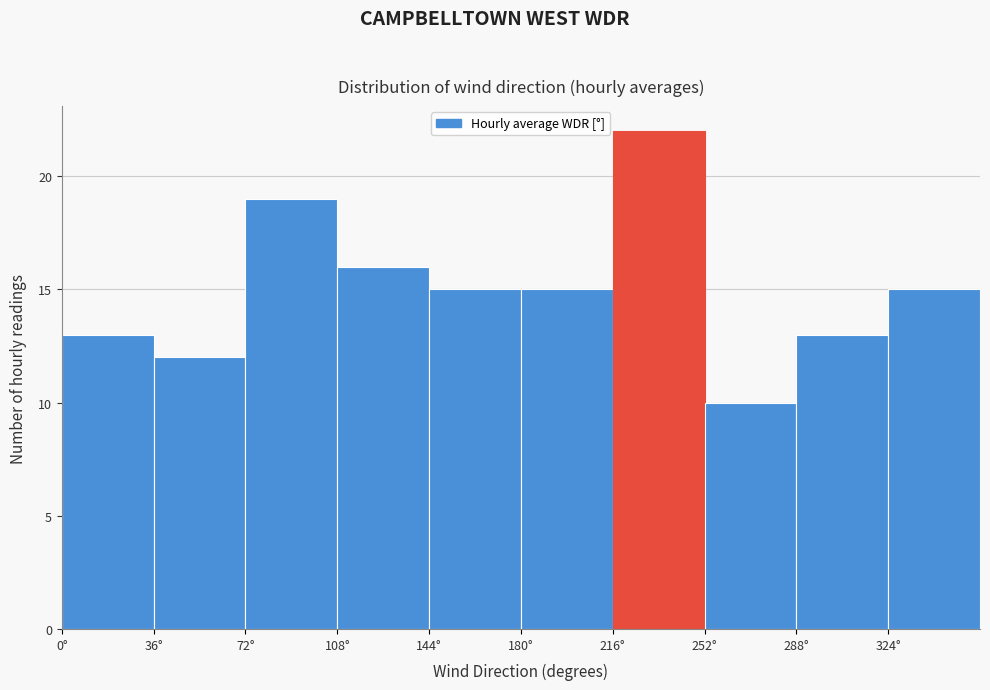

Reading left to right, list every bar in this chart as the range it spans on the x-axis followed by its height. Neither the bar edges nor the heights are printed on the chart, so give them approximately, as read against the axes.

0 to 36: 13
36 to 72: 12
72 to 108: 19
108 to 144: 16
144 to 180: 15
180 to 216: 15
216 to 252: 22
252 to 288: 10
288 to 324: 13
324 to 360: 15